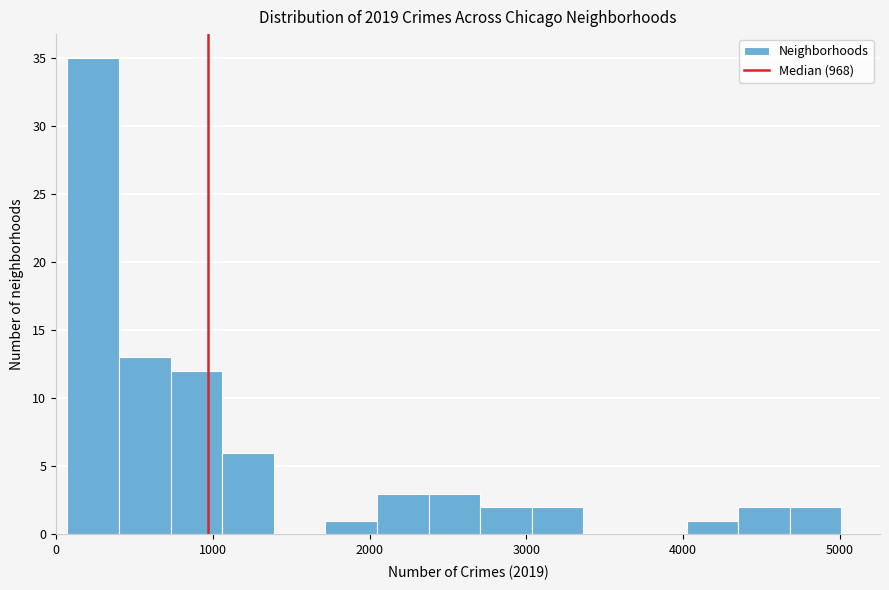

Around what value on the x-axis is the tallest bar? Give the approximate position of its centre, as read against the axis.

200